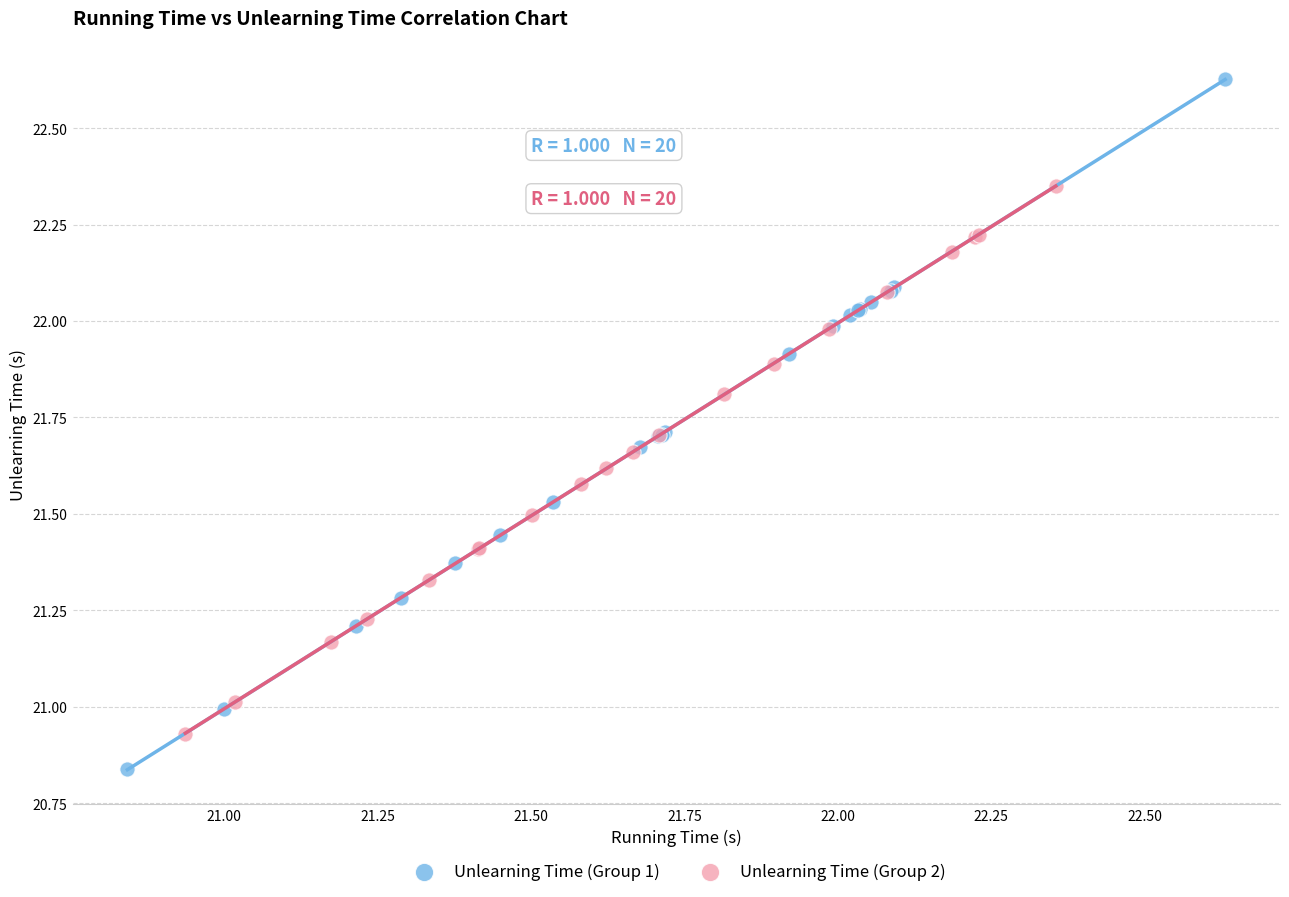

Which series has the largest Y range (max minus min)?

Unlearning Time (Group 1)